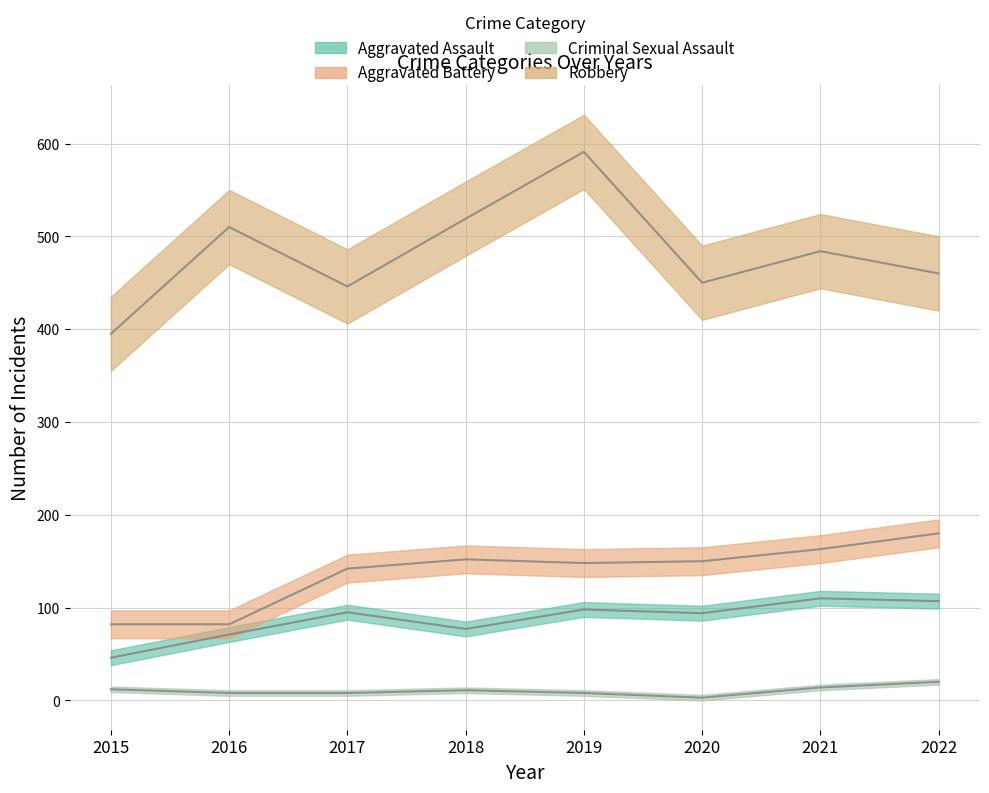

Reading left to right, what are all the values shown in this chart?

Aggravated Assault: 46	71	95	77	98	94	110	107
Aggravated Battery: 82	82	142	152	148	150	163	180
Criminal Sexual Assault: 12	8	8	11	8	3	14	20
Robbery: 395	510	446	519	591	450	484	460